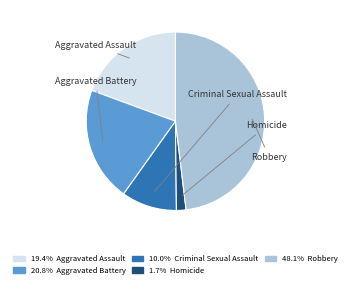

Is there a majority slice in this chart?

No